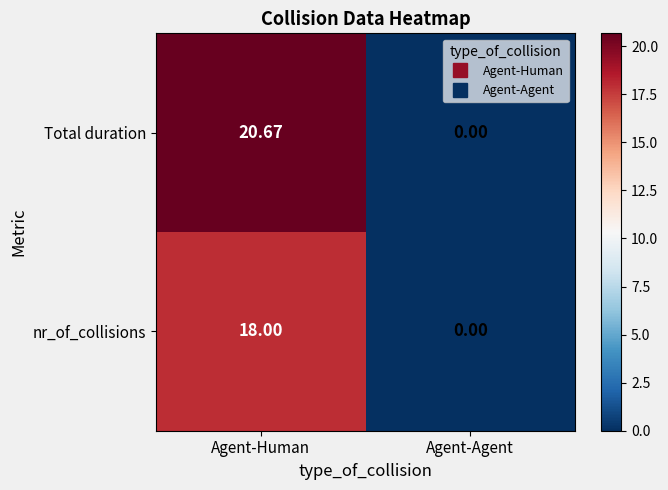

Between Agent-Human and Agent-Agent, which series saw the biggest shift?

Total duration